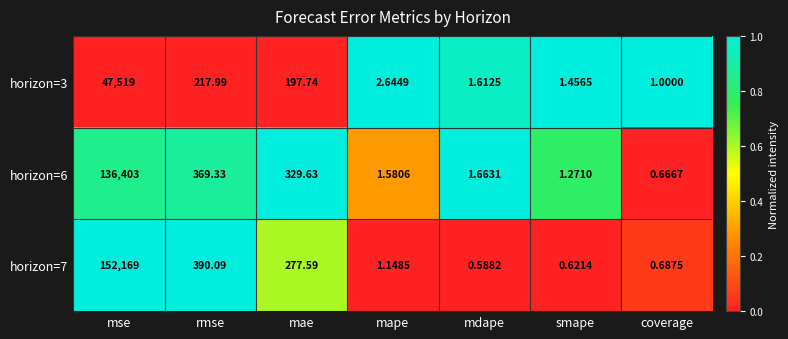

At which category is the sum across all series the highest?

mse